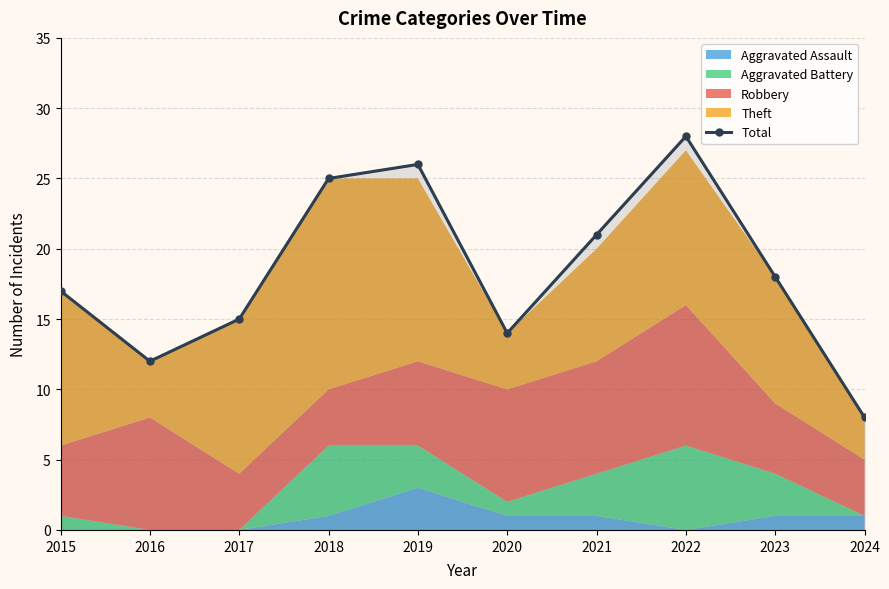

Which category has the highest value across all series?

2022